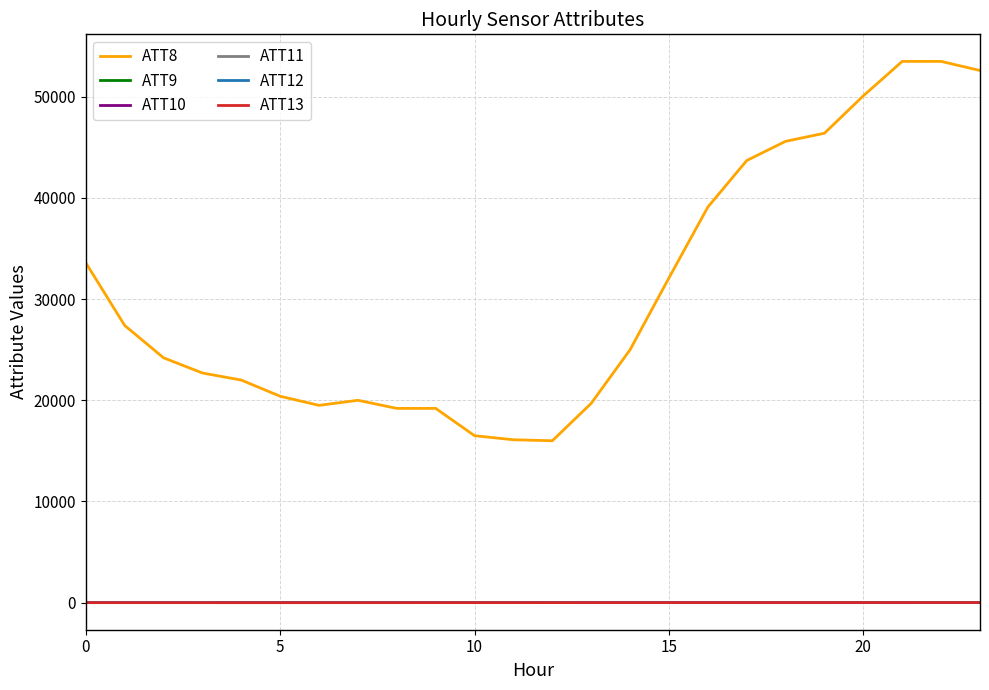

True or false: ATT8 and ATT12 cross at least once.

False